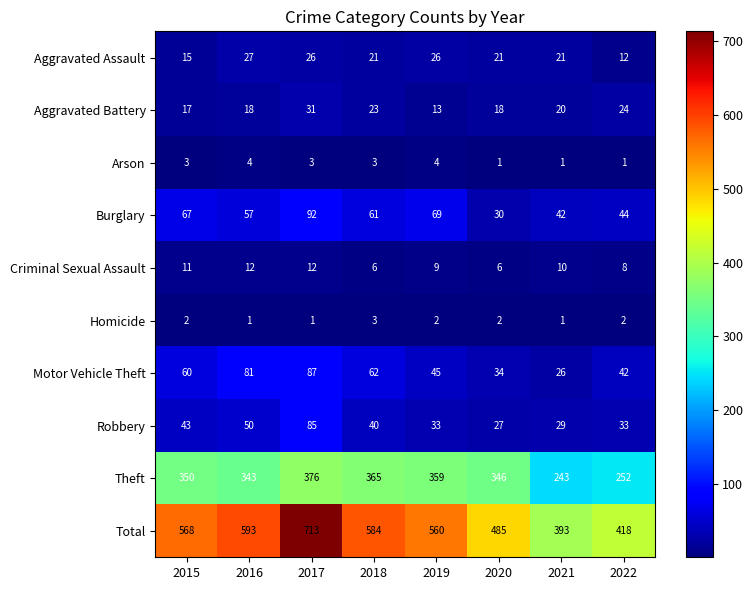

The Theft series shows 535 at 2019. True or false?

False